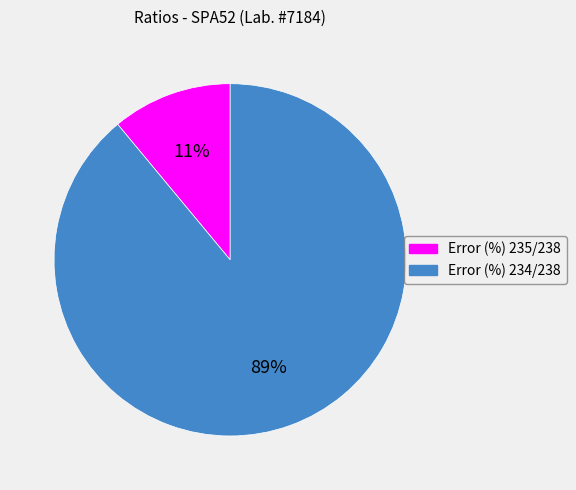

Which slice is the largest?

Error (%) 234/238